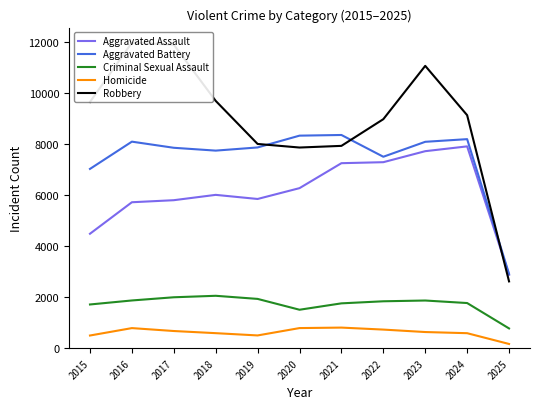

True or false: Criminal Sexual Assault and Robbery intersect in this chart.

False